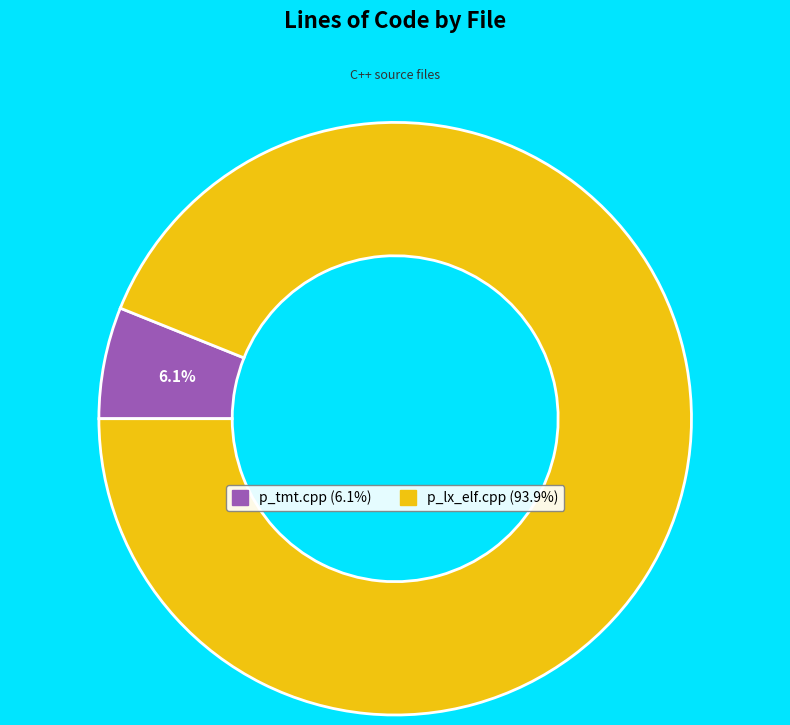

To the nearest percent, what is the average slice percentage?

50%